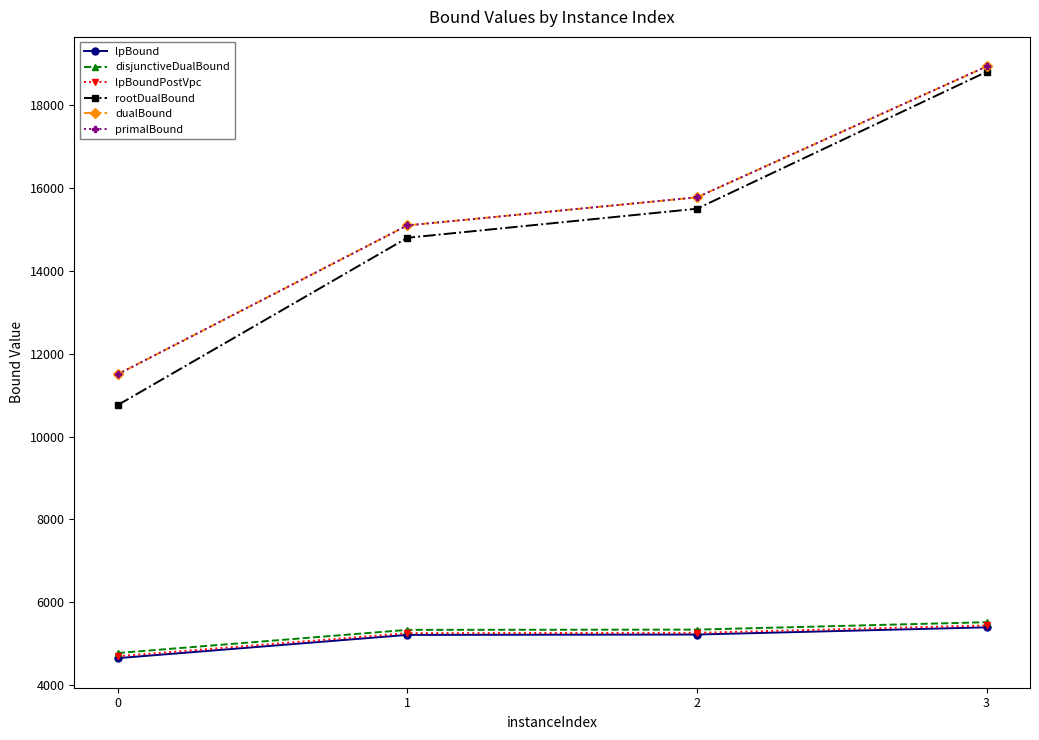

How many lines are shown in the chart?

6